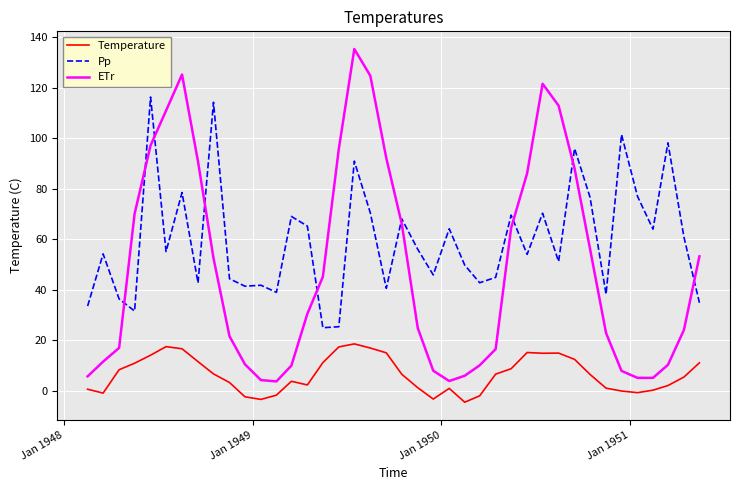

True or false: Pp and Temperature intersect in this chart.

False